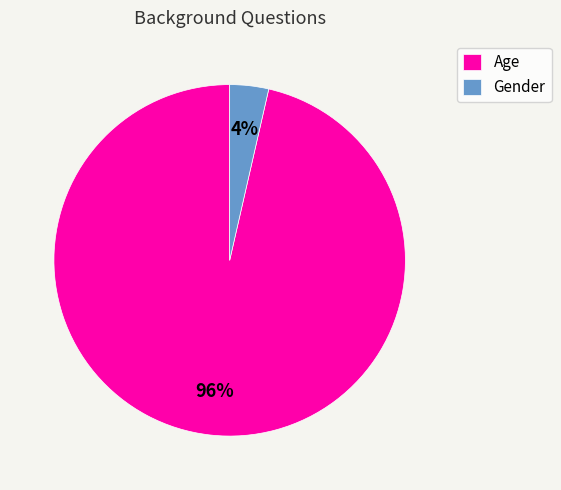

Which category has the biggest portion of the pie?

Age